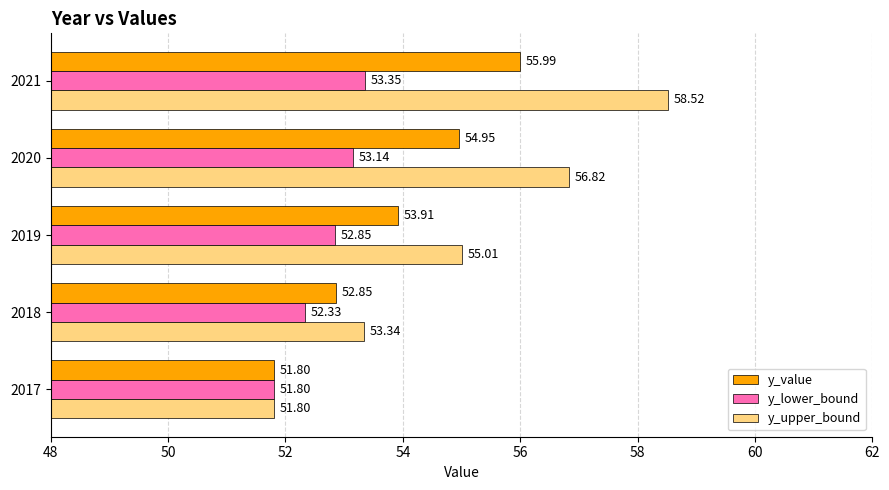

Rank the categories by y_value value from lowest to highest.

2017, 2018, 2019, 2020, 2021